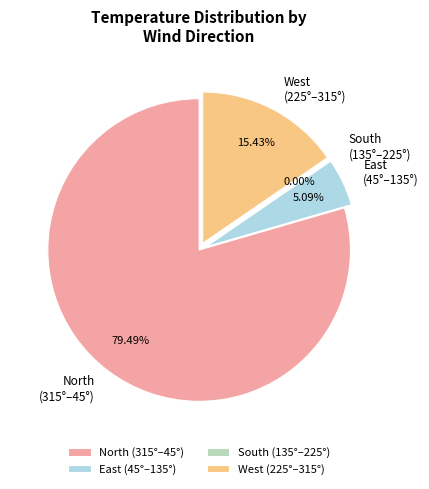

The 23 slice represents 1% of the pie. True or false?

False